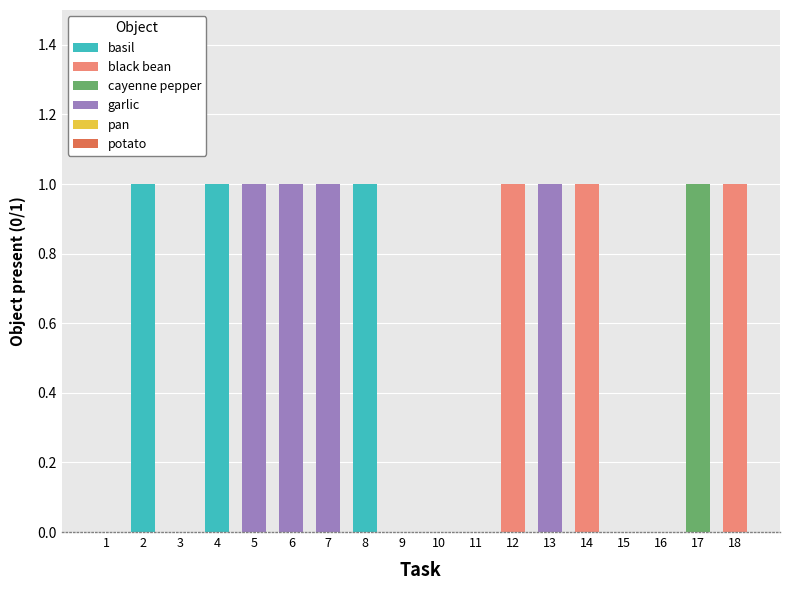

True or false: basil has a value of 1 at 6.

False